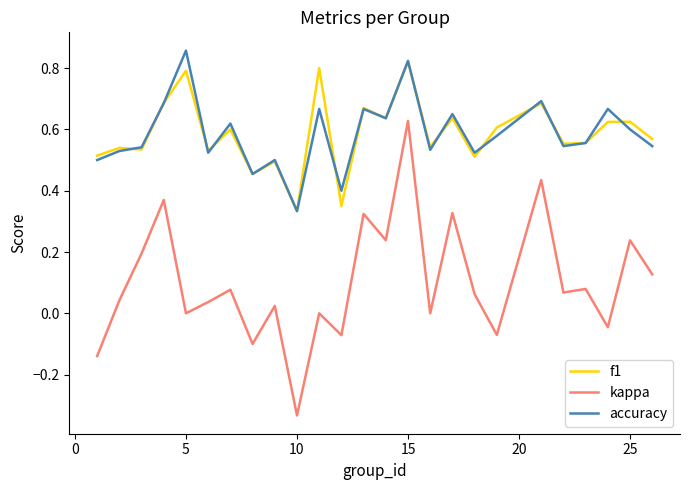

Which series has the widest spread of values?

kappa